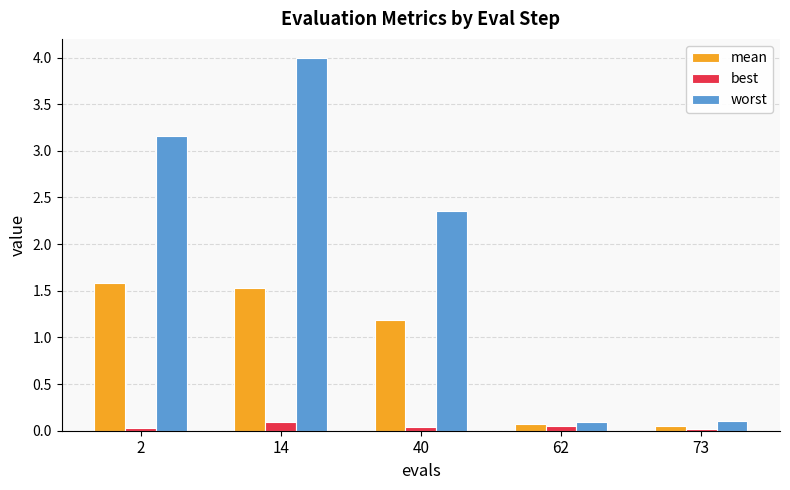

At 14, list the series in order from largest to smallest.

worst, mean, best